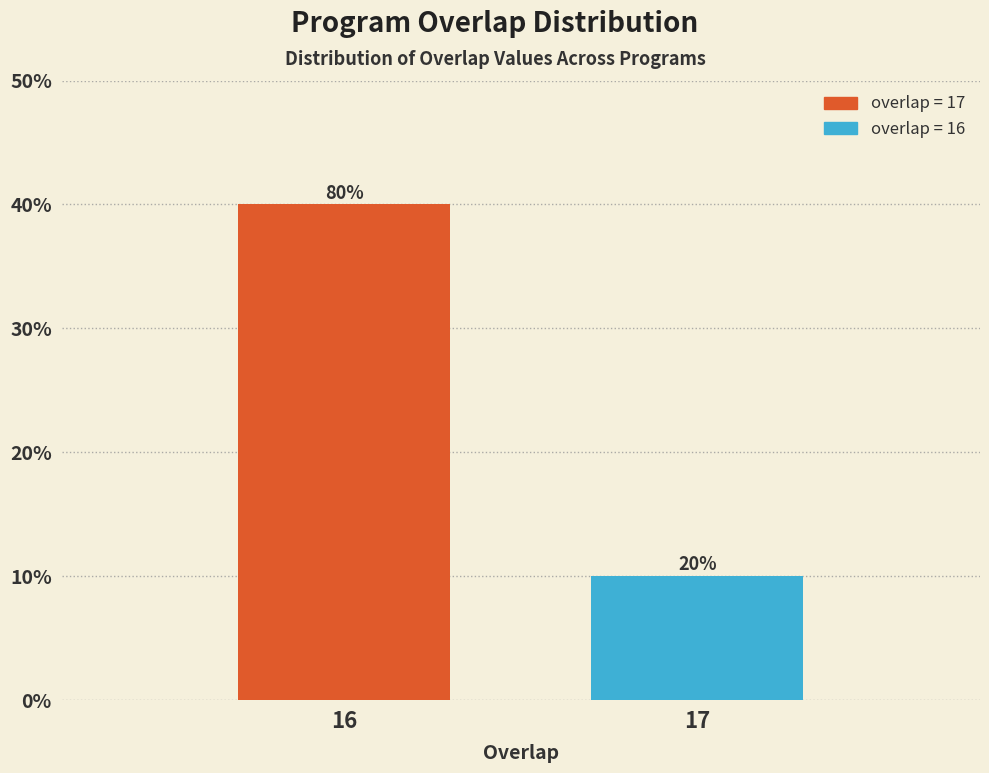

Does the chart contain any negative values?

No